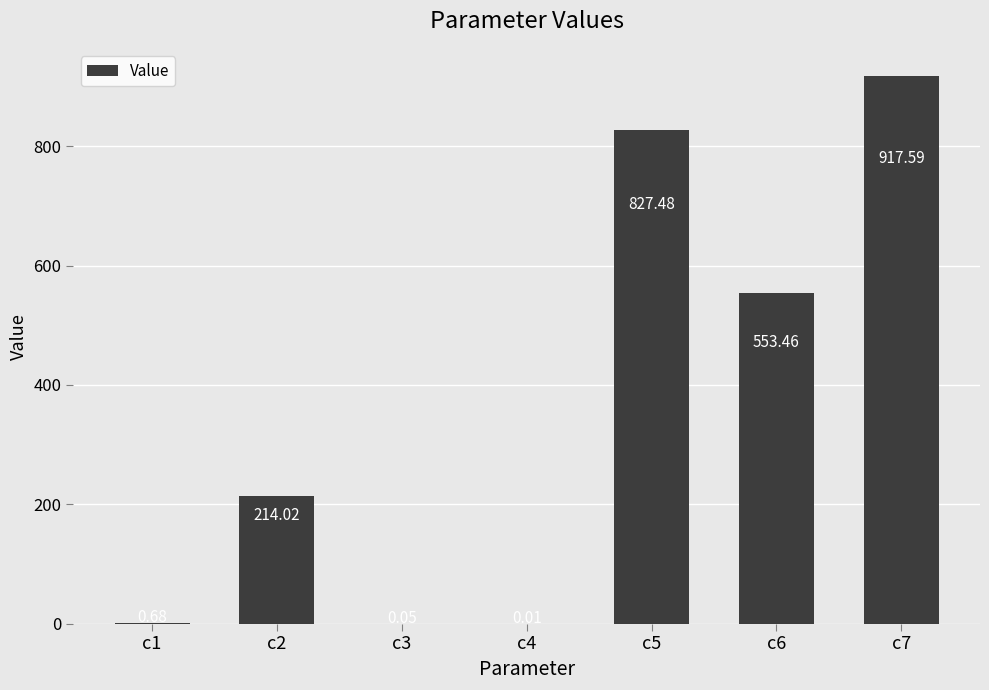

What is the difference between the values at c5 and c4?

827.5